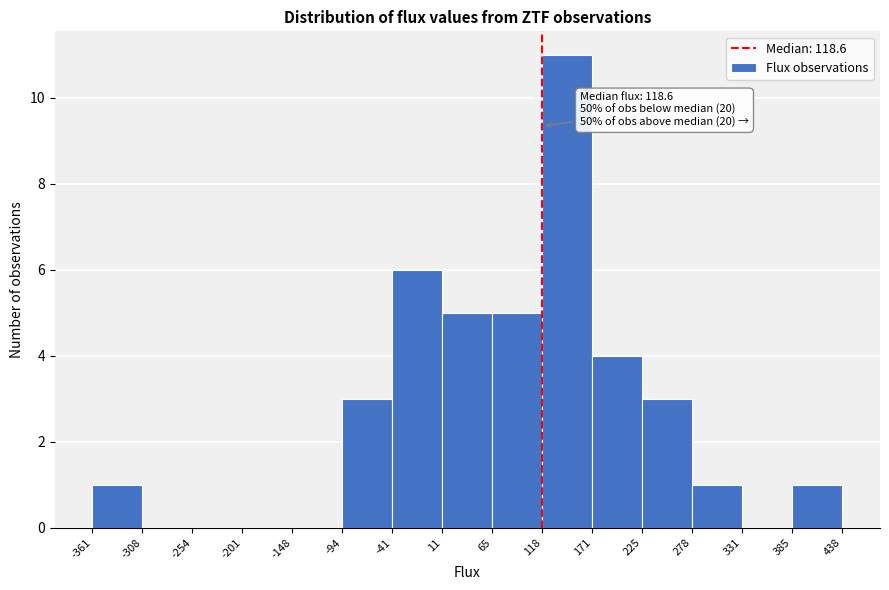

Over which range of the x-axis is the bar tallest?

118 to 171